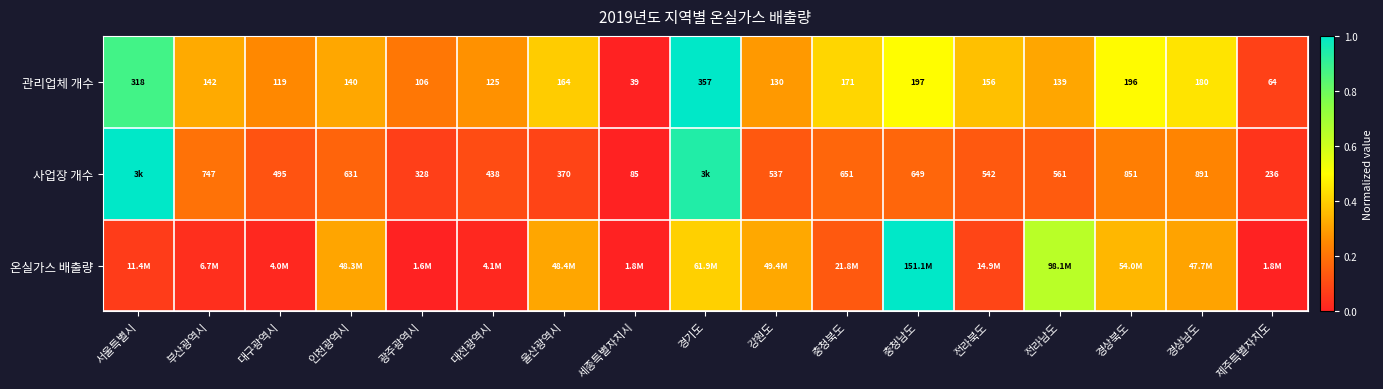

Which category has the highest value in the 관리업체 개수 series?

경기도